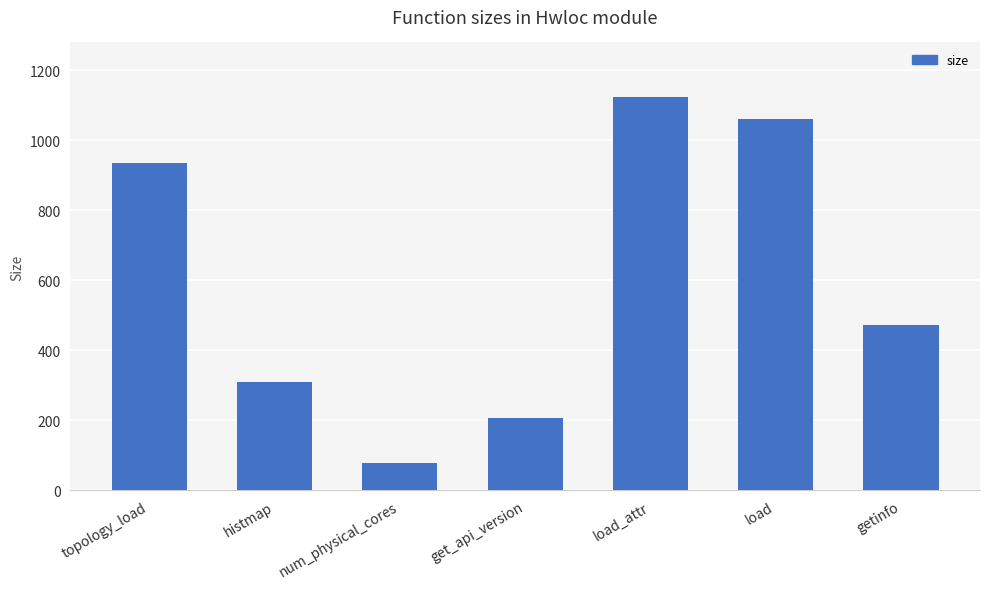

Are the bars grouped side by side (vs. stacked)?

No